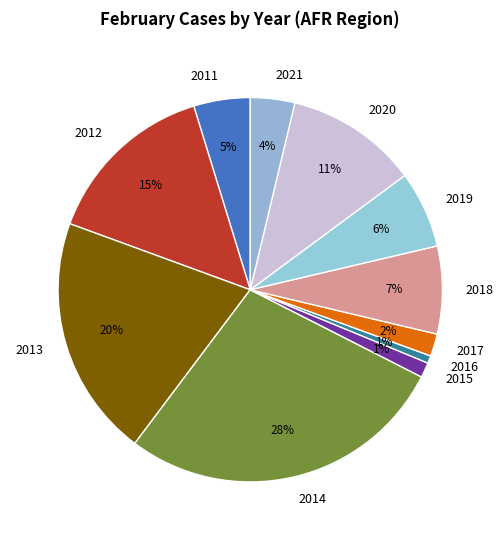

How many segments does this pie chart have?

11